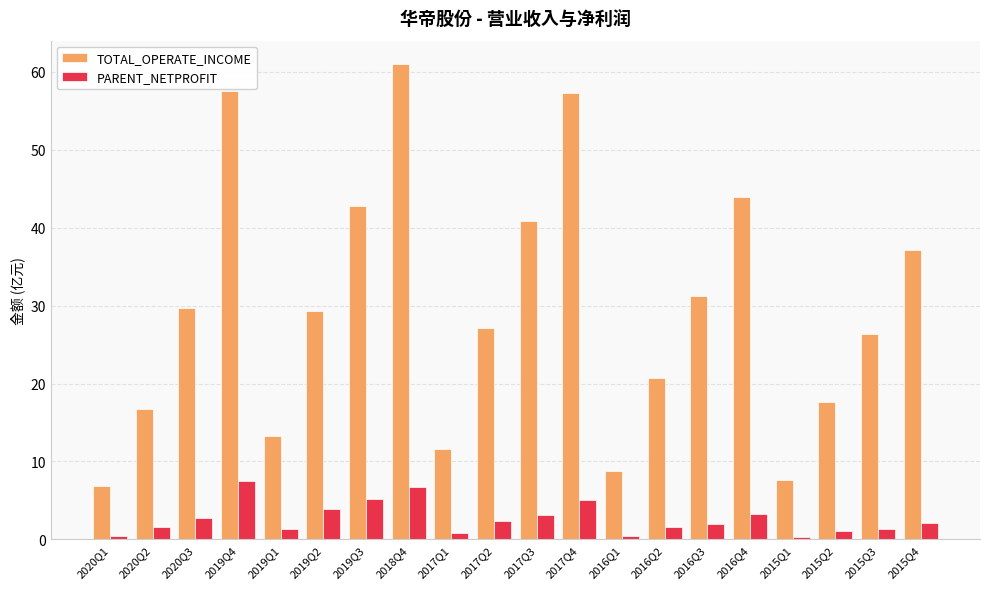

What is the spread (max minus min) of values at 2018Q4?

54.2